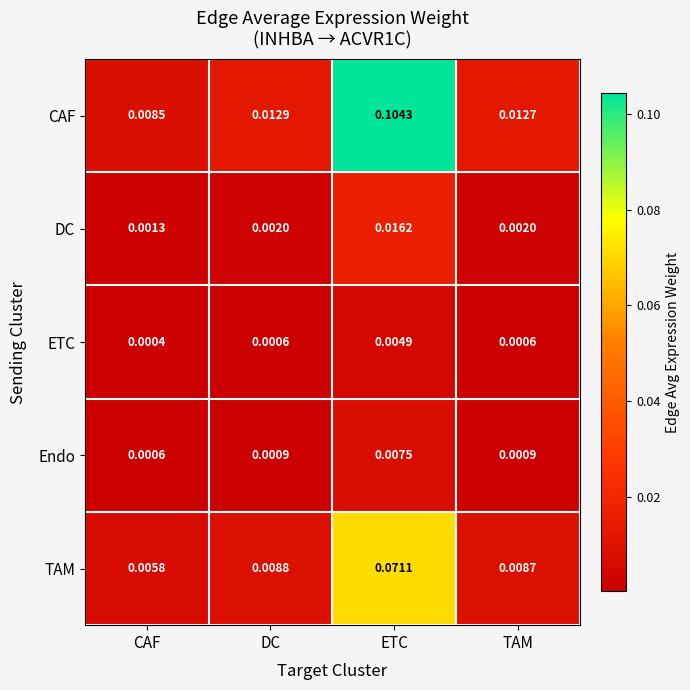

At which label does Endo reach its peak?

ETC